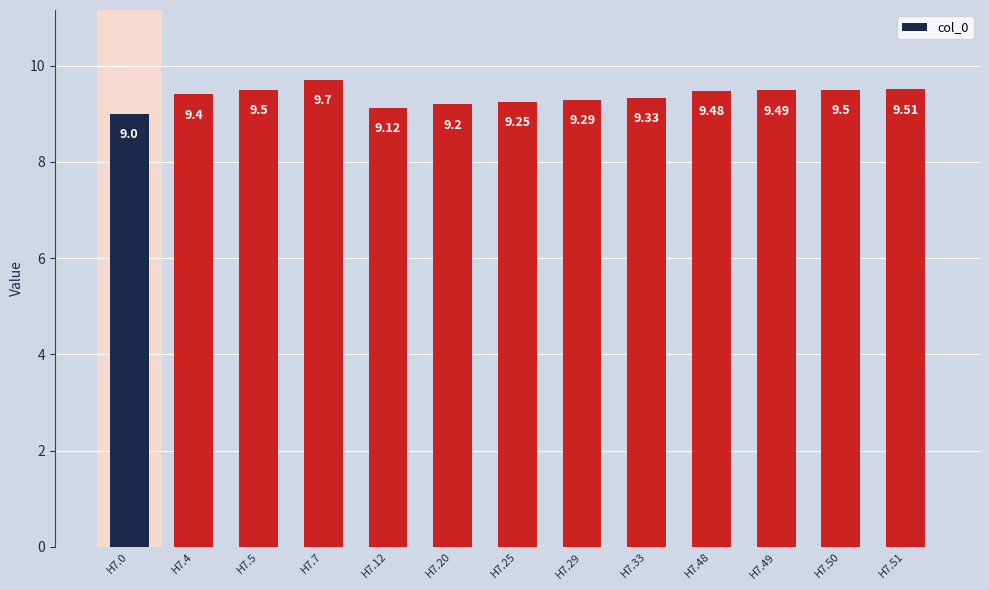

What is the greatest value displayed?

9.7